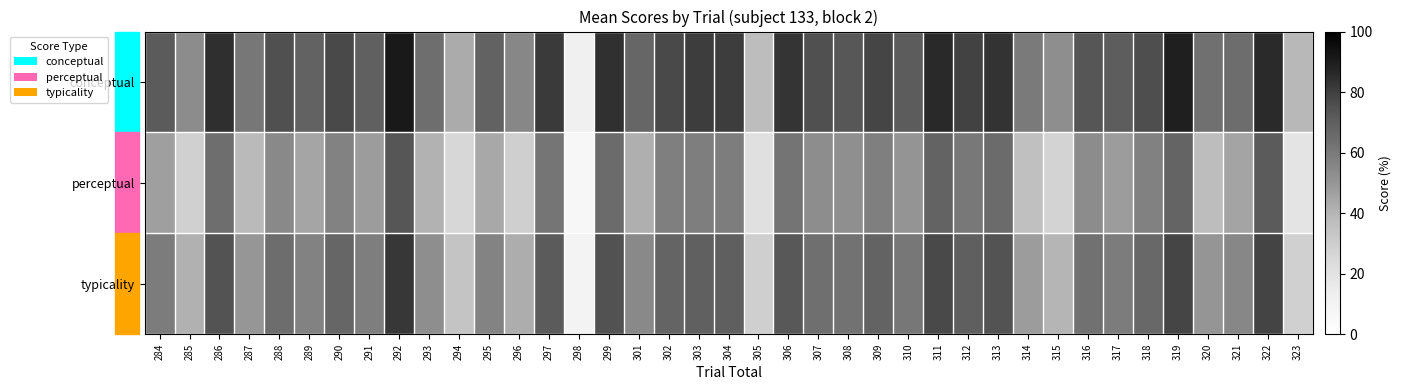

Between 292 and 302, which series saw the biggest shift?

perceptual